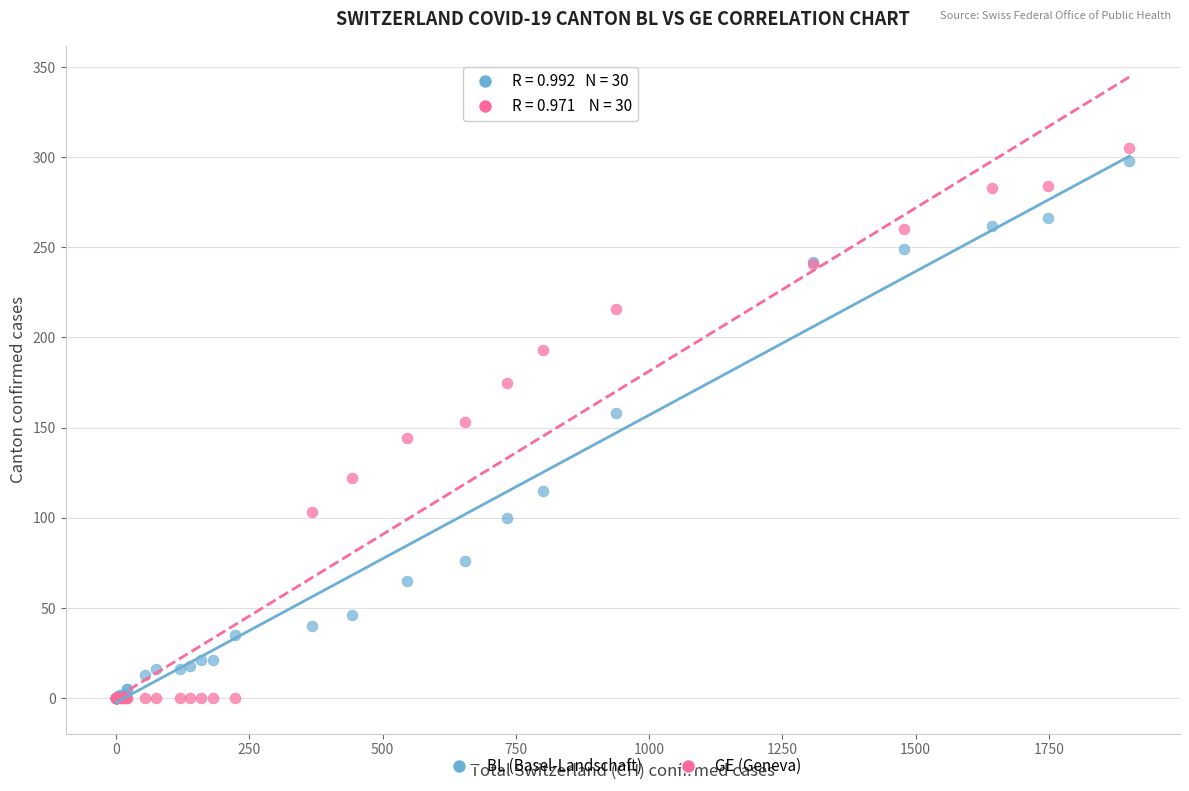

Which series contains the highest Y value?

GE (Geneva)